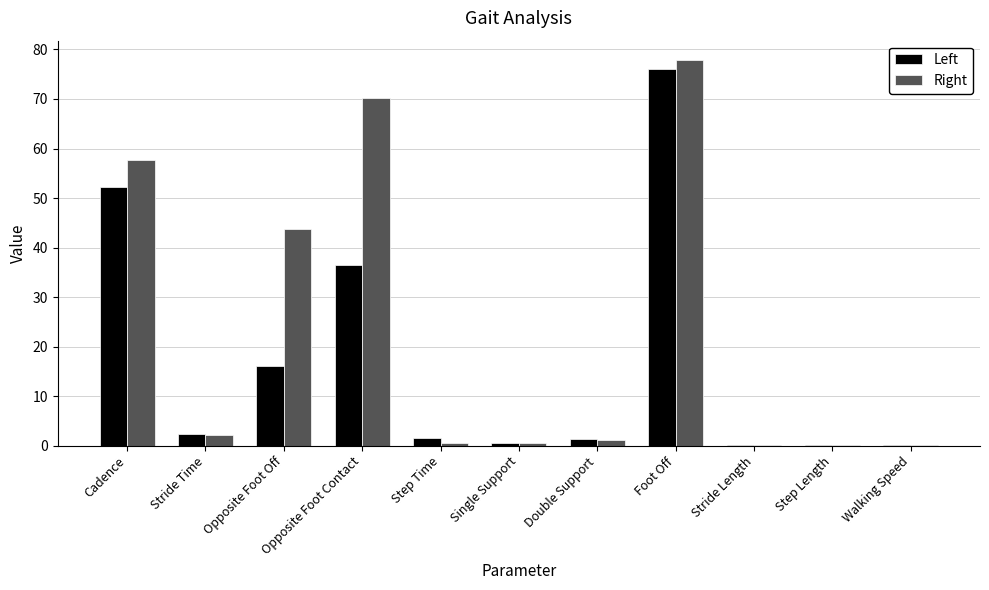

At which label is Left closest to 38?

Opposite Foot Contact